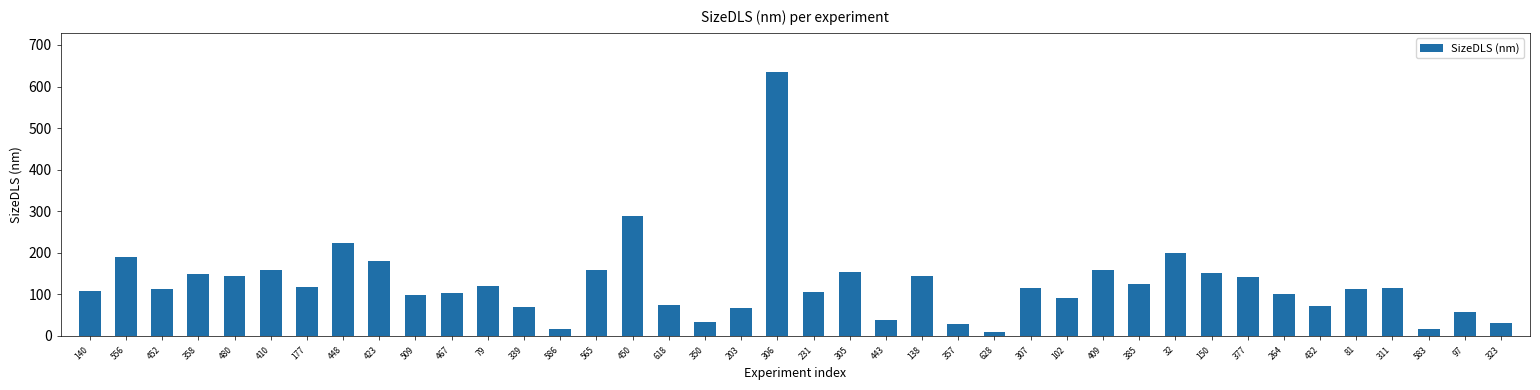

How many distinct data groups are displayed?

1